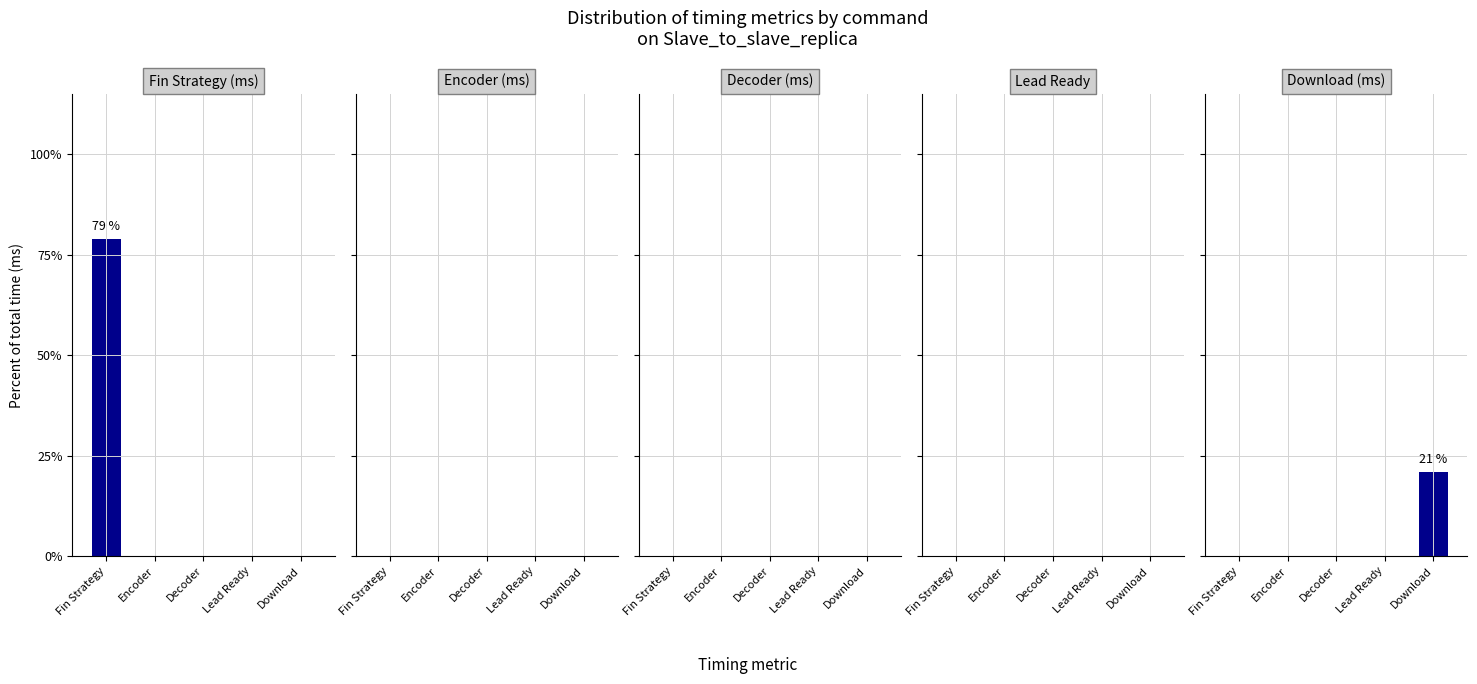

Between Encoder and Decoder, which series saw the biggest shift?

Fin Strategy (ms)